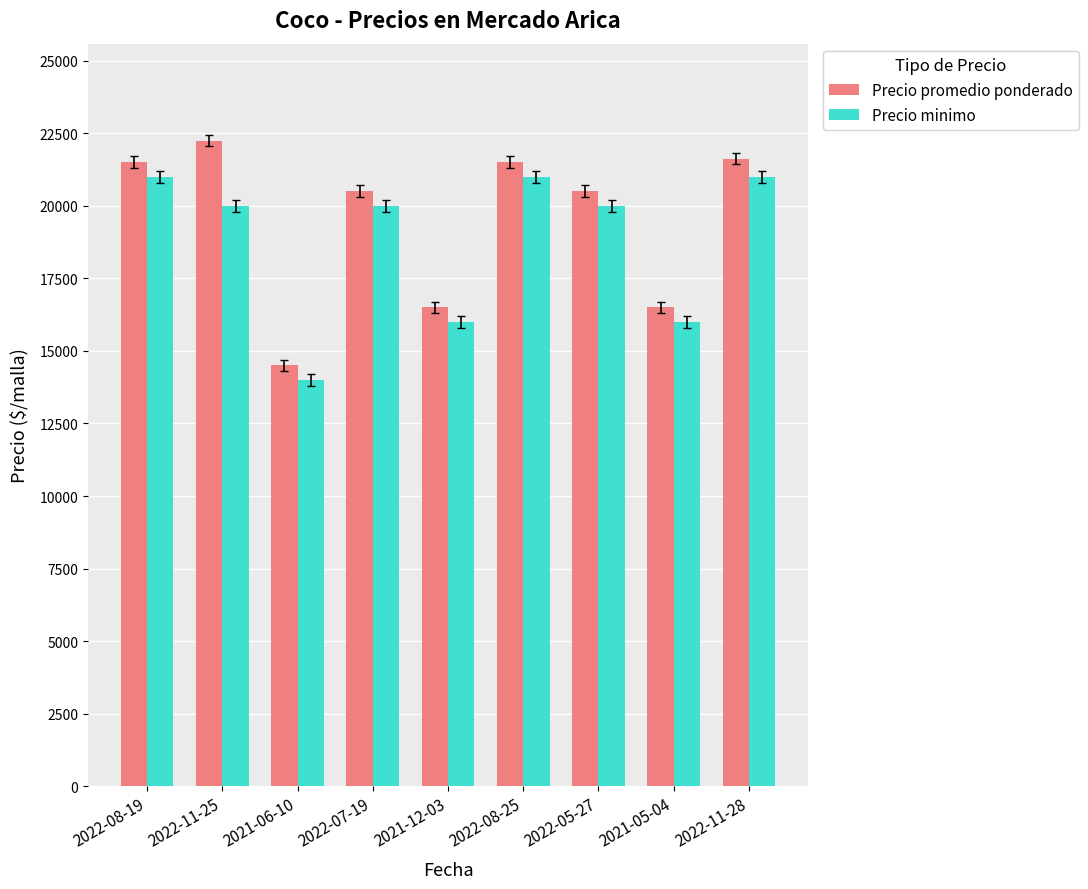

Which series has the largest total across all categories?

Precio promedio ponderado